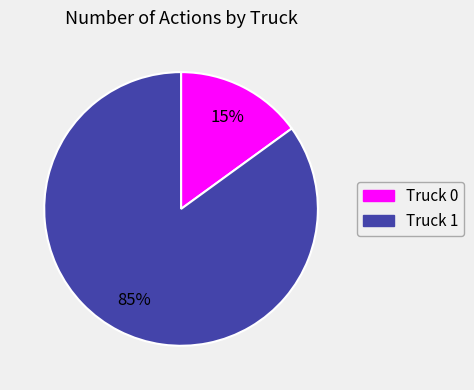

How many slices are in this pie chart?

2